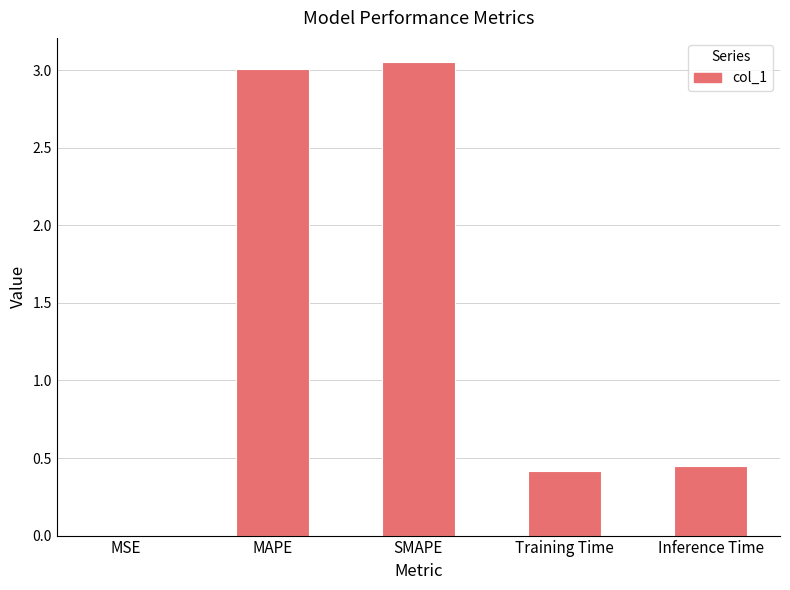

What is the sum of all values?

6.9